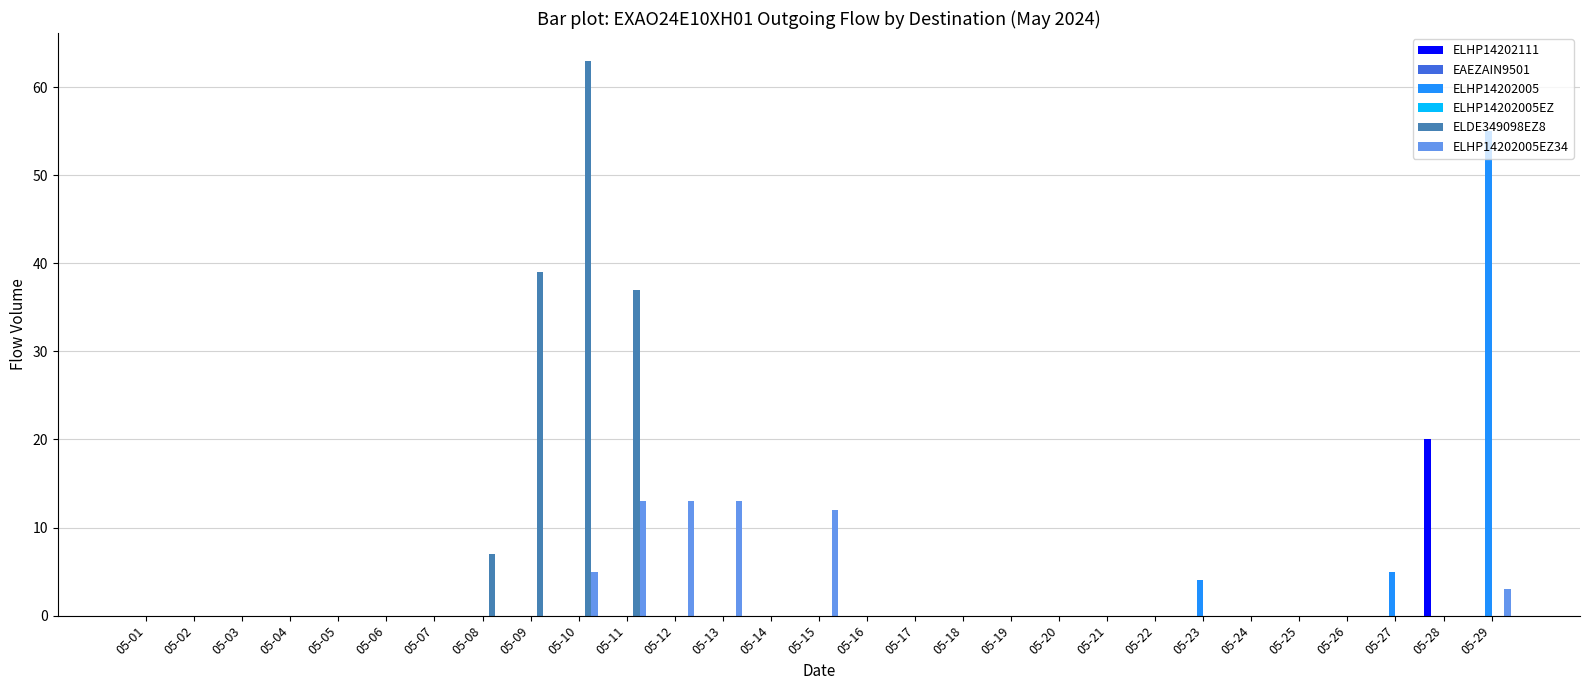

Does the chart contain stacked bars?

No